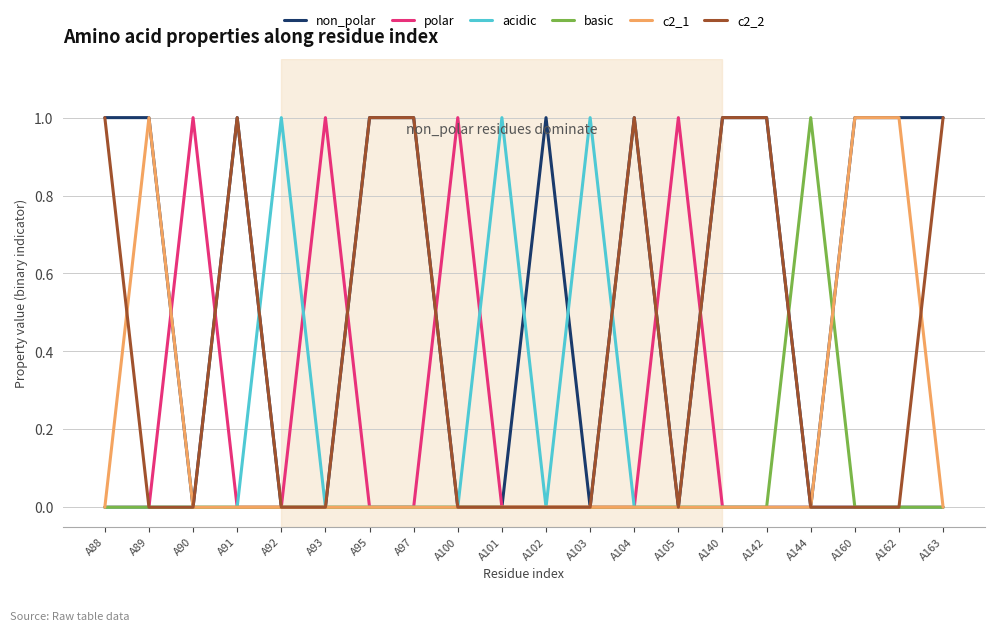

True or false: acidic has more than 0 points higher than both neighbors.

True